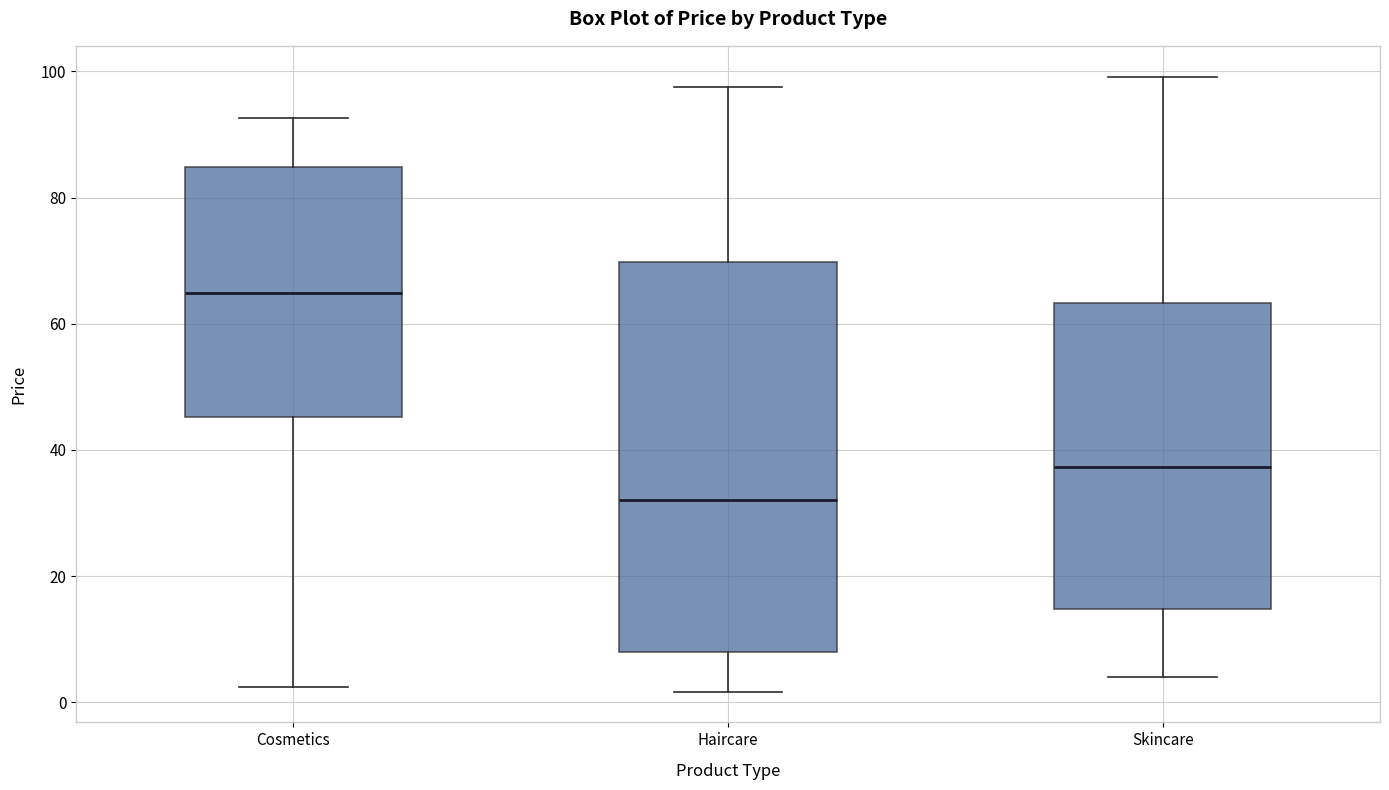

Where is the lower edge of the box for Skincare on the y-axis? The values are not printed on the chart, so give them approximately, as read against the axis.

14